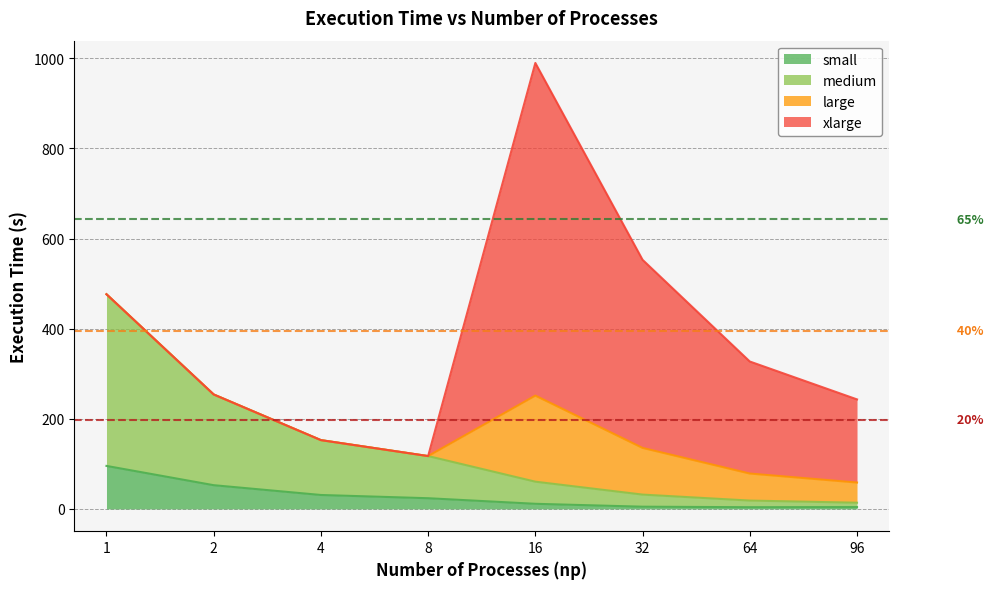

At which category is the sum across all series the highest?

16